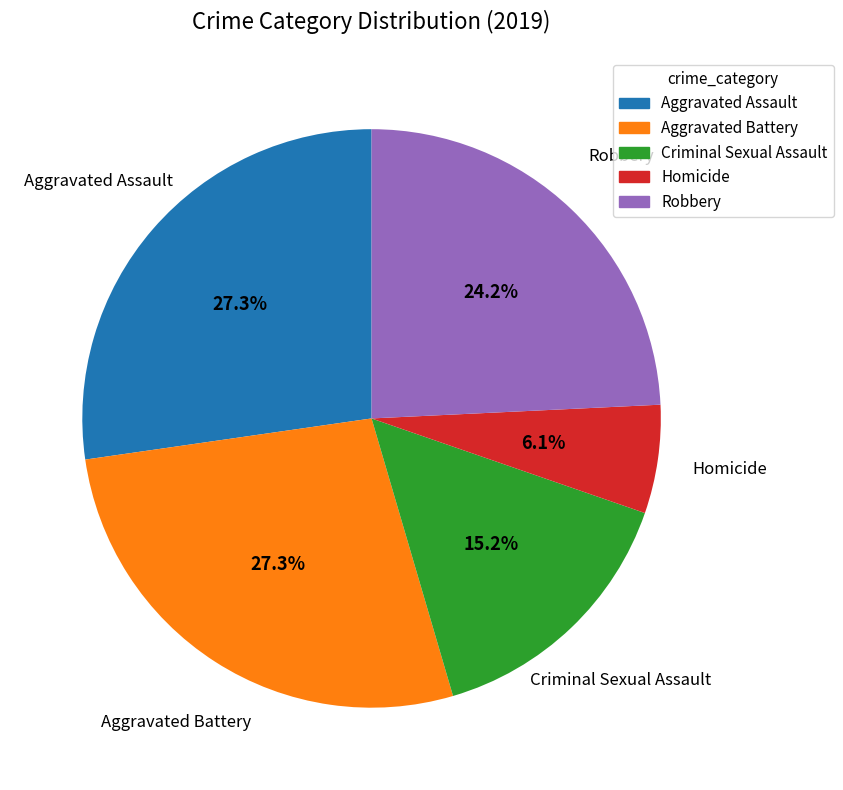

To the nearest percent, what percentage of the pie is Robbery?

24%